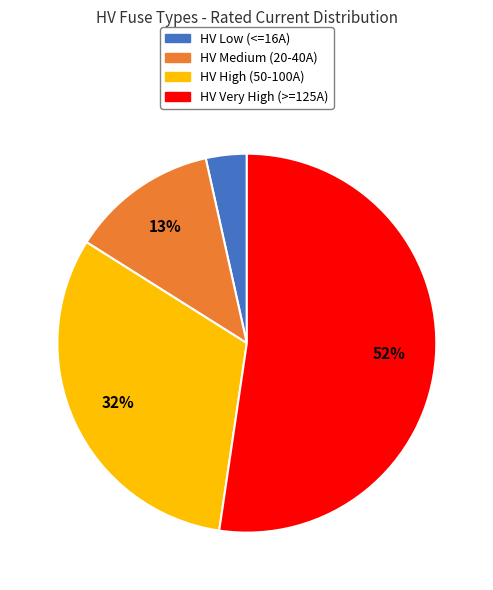

To the nearest percent, what is the difference between the largest and smallest slice percentages?

49%